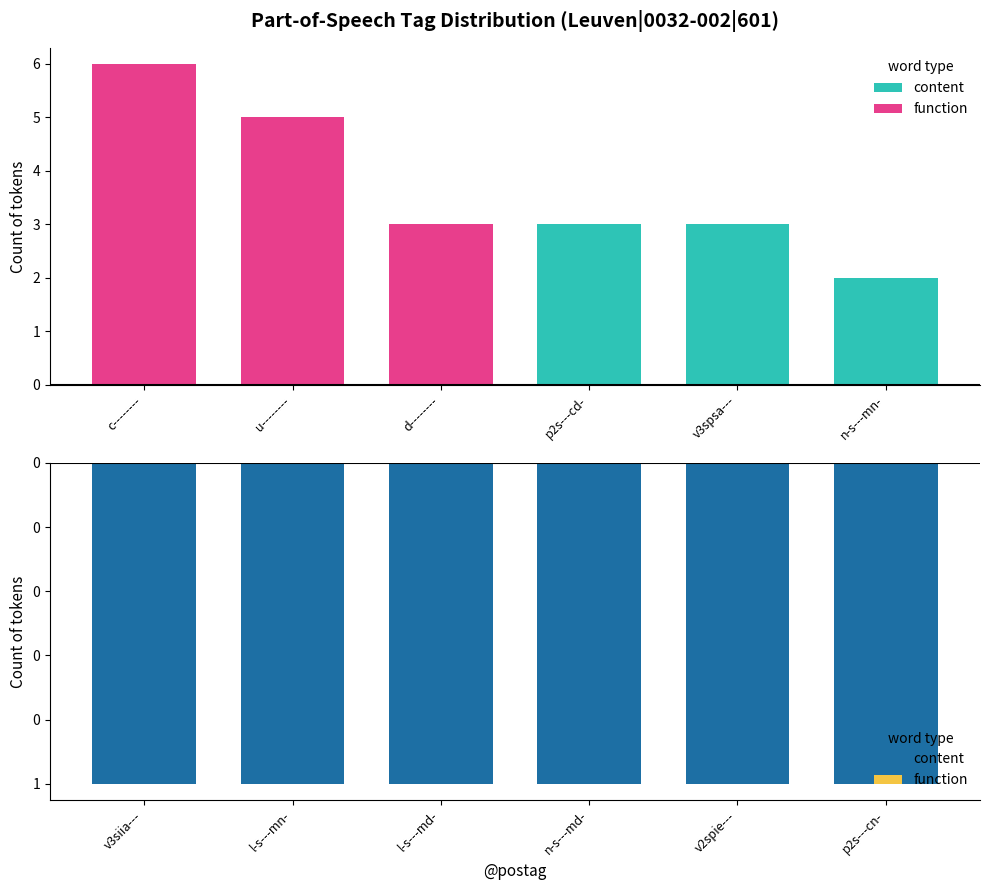

How many bars are there in total?

12